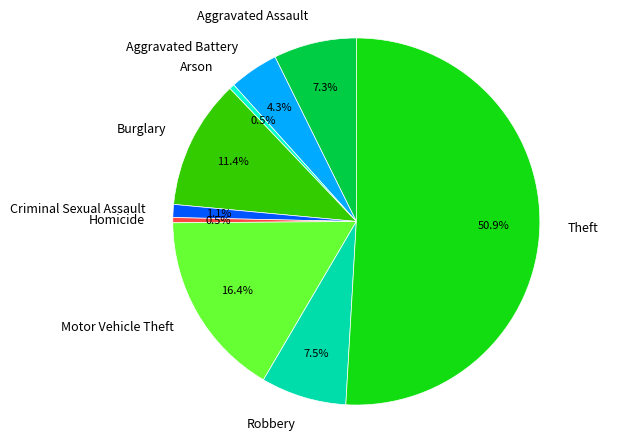

What percentage do Motor Vehicle Theft and Theft together represent?

67.4%